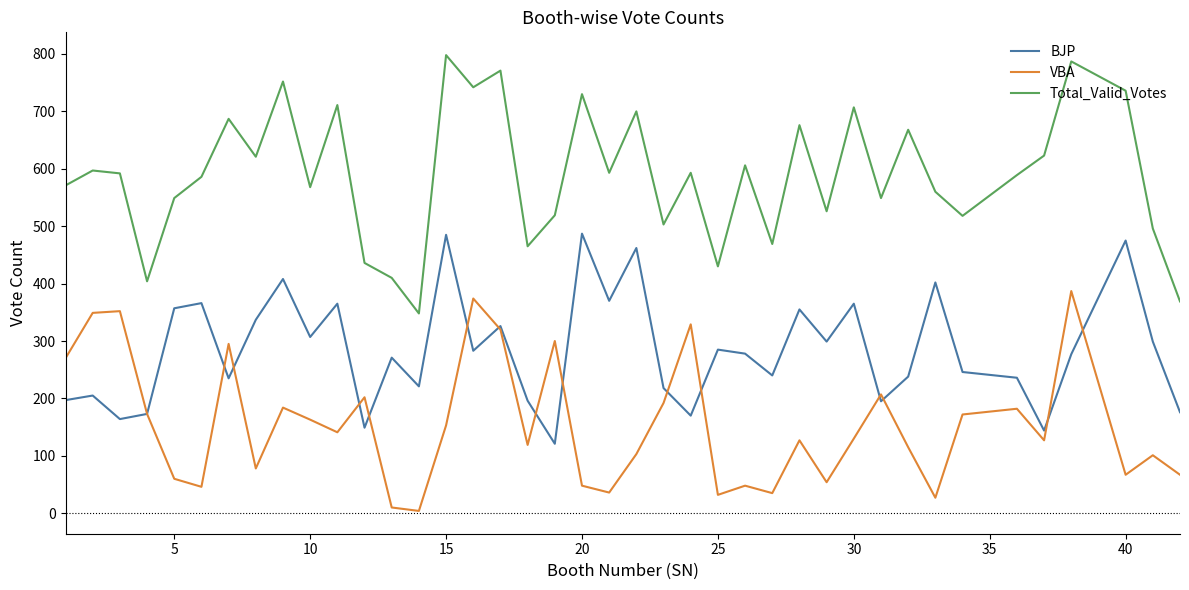

Which series has the largest total across all categories?

Total_Valid_Votes